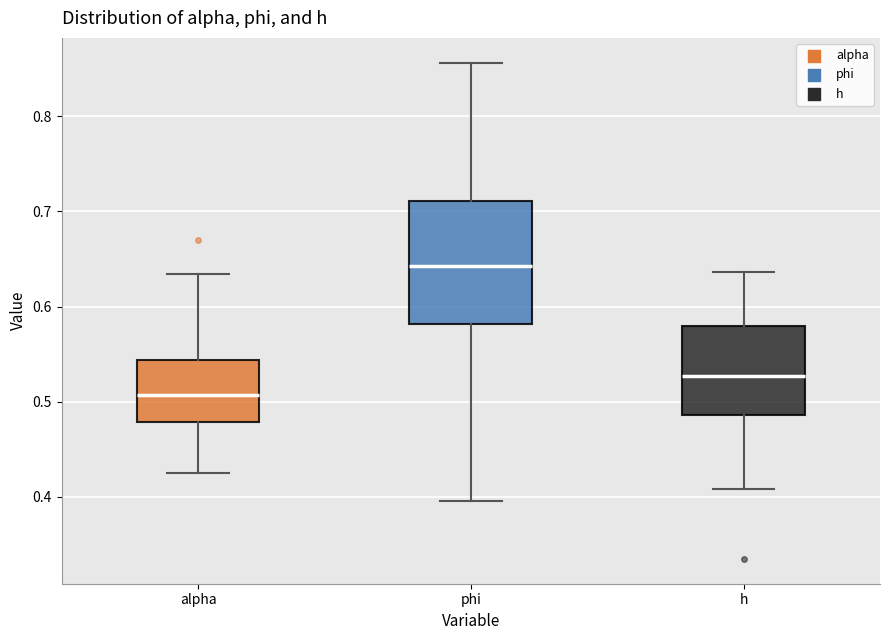

Which box is the tallest, from its lower edge to its upper edge?

phi